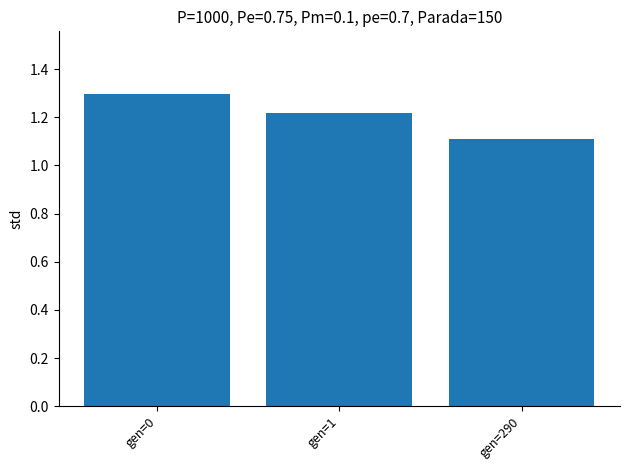

What is the minimum value shown in the chart?

1.1